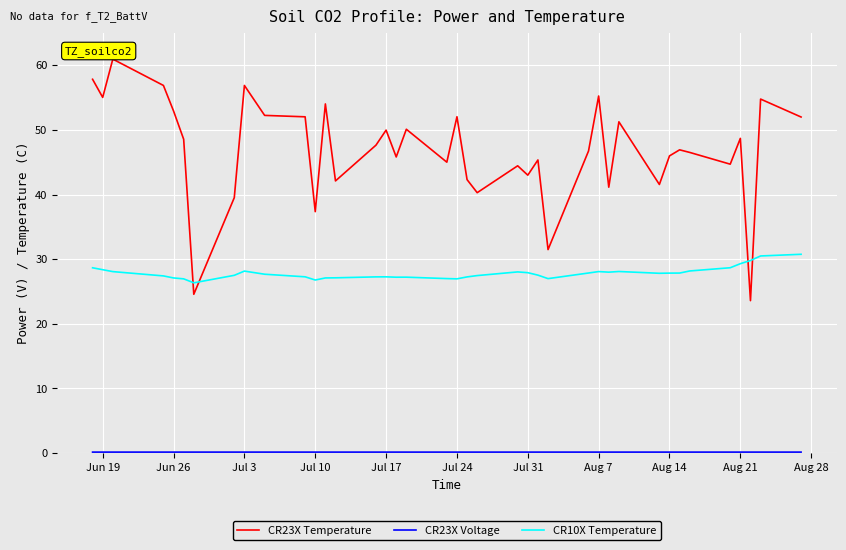

Does the chart have visible grid lines?

Yes